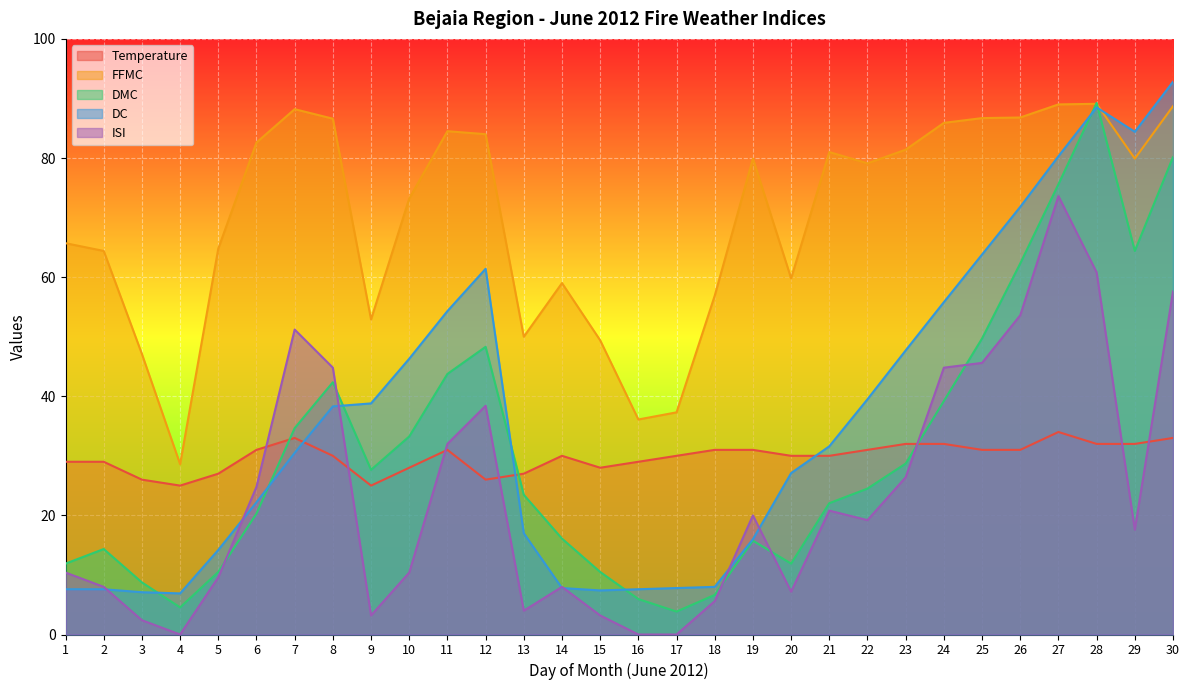

What is the total value across all series at 6?

180.9